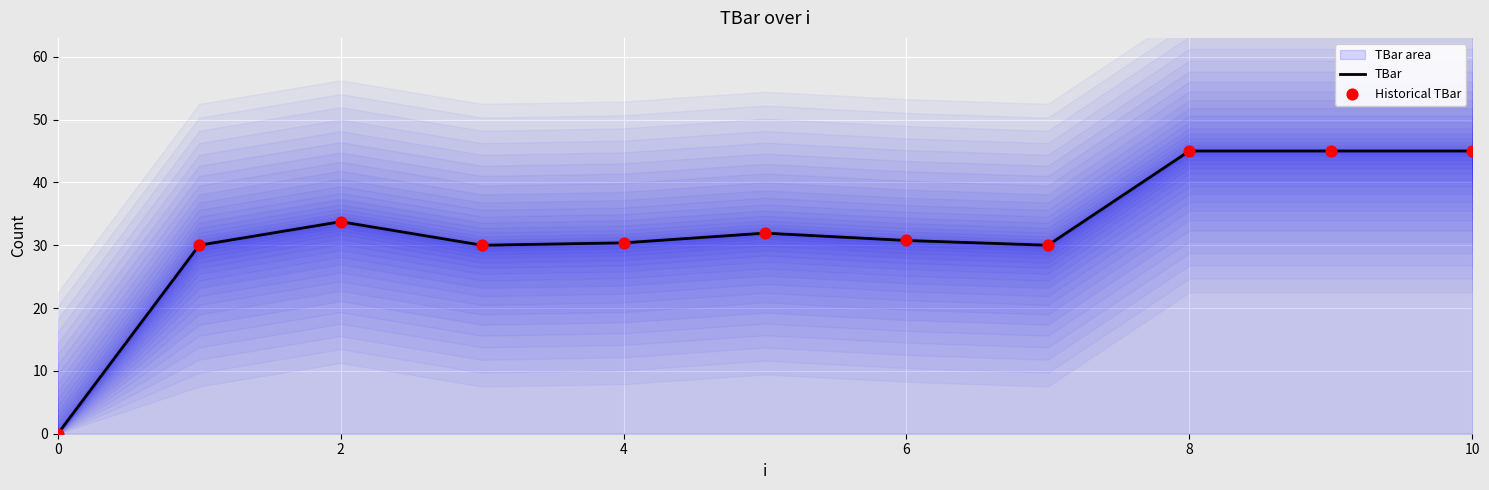

The value of TBar at 0 is 29.8. True or false?

False